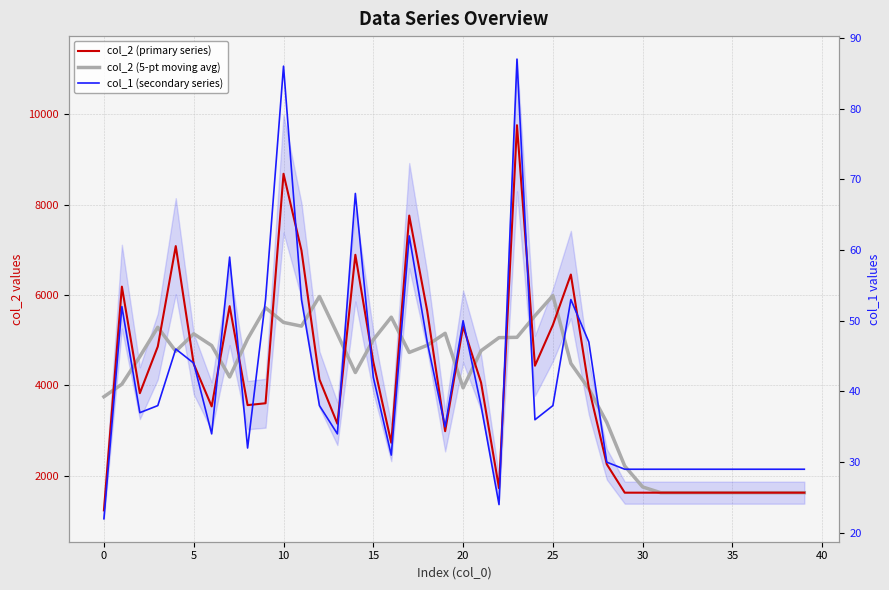

Reading left to right, what are all the values shown in this chart?

col_2 (primary series): 1232.0	6184.0	3826.0	4860.0	7081.0	4473.0	3534.0	5752.0	3562.0	3603.0	8682.0	6984.0	4131.0	3150.0	6889.0	4516.0	2730.0	7757.0	5651.0	2985.0	5304.0	4061.0	1723.0	9757.0	4434.0	5338.0	6452.0	3946.0	2254.0	1624.0	1624.0	1624.0	1624.0	1624.0	1624.0	1624.0	1624.0	1624.0	1624.0	1624.0
col_2 (5-pt moving avg): 3747.3	4025.5	4636.6	5284.8	4754.8	5140.0	4880.4	4184.8	5026.6	5716.6	5392.4	5310.0	5967.2	5134.0	4283.2	5008.4	5508.6	4727.8	4885.4	5151.6	3944.8	4766.0	5055.8	5062.6	5540.8	5985.4	4484.8	3922.8	3180.0	2214.4	1750.0	1624.0	1624.0	1624.0	1624.0	1624.0	1624.0	1624.0	1624.0	1624.0
col_1 (secondary series): 22.0	52.0	37.0	38.0	46.0	44.0	34.0	59.0	32.0	53.0	86.0	53.0	38.0	34.0	68.0	42.0	31.0	62.0	47.0	35.0	50.0	38.0	24.0	87.0	36.0	38.0	53.0	47.0	30.0	29.0	29.0	29.0	29.0	29.0	29.0	29.0	29.0	29.0	29.0	29.0